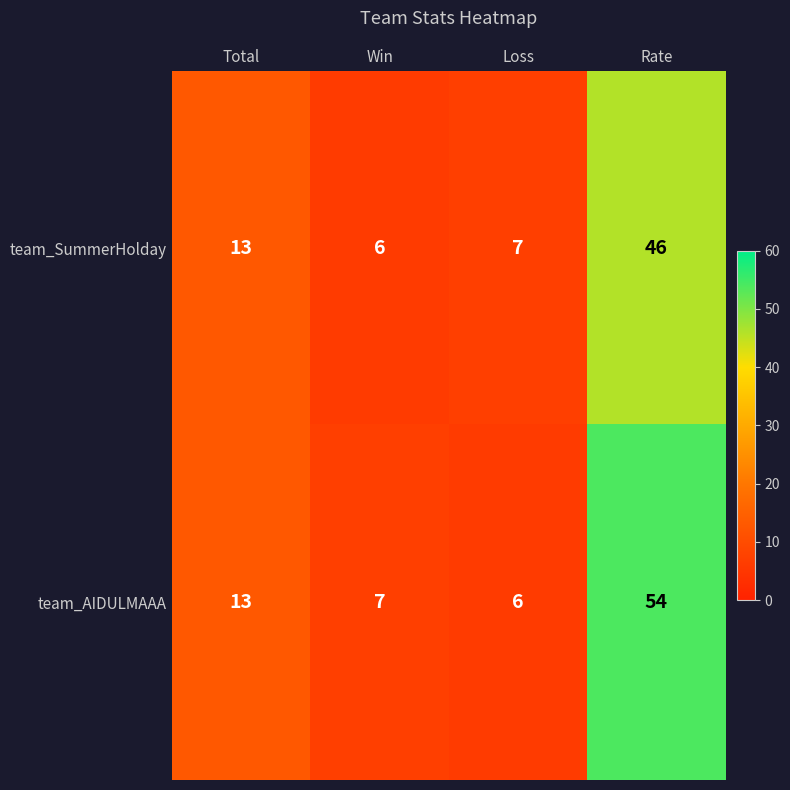

List the series in order of their overall mean, lowest first.

team_SummerHolday, team_AIDULMAAA